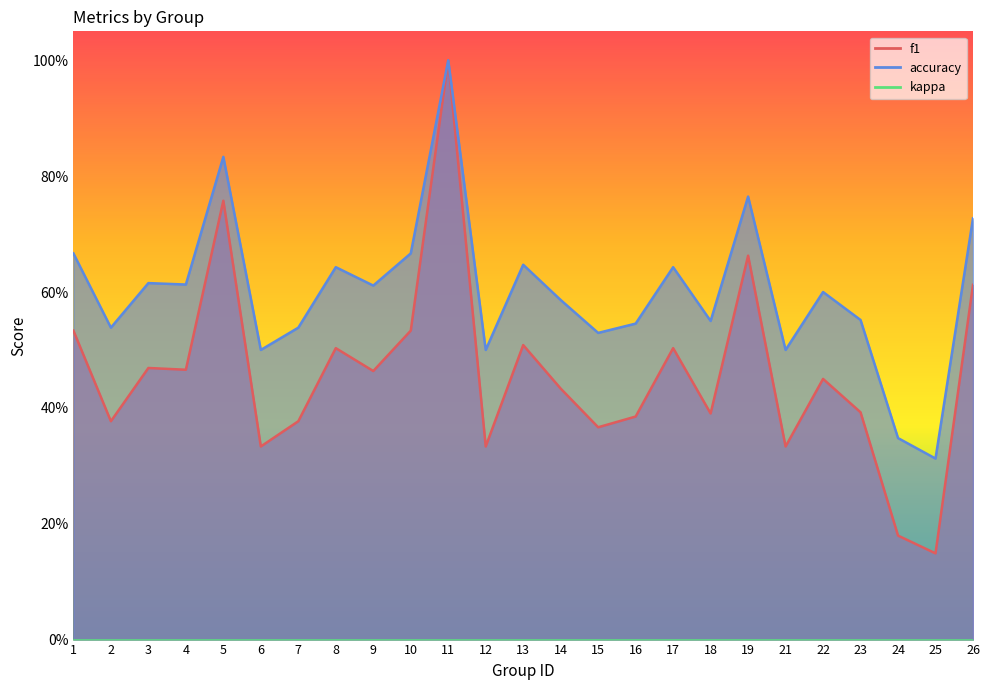

What is the sum of the f1 values at 9 and 3?

0.9